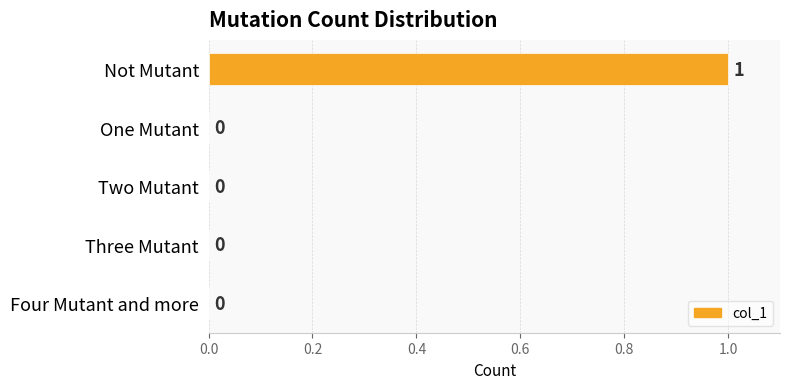

Reading top to bottom, transcribe all the data shown in this chart.

Not Mutant=1	One Mutant=0	Two Mutant=0	Three Mutant=0	Four Mutant and more=0